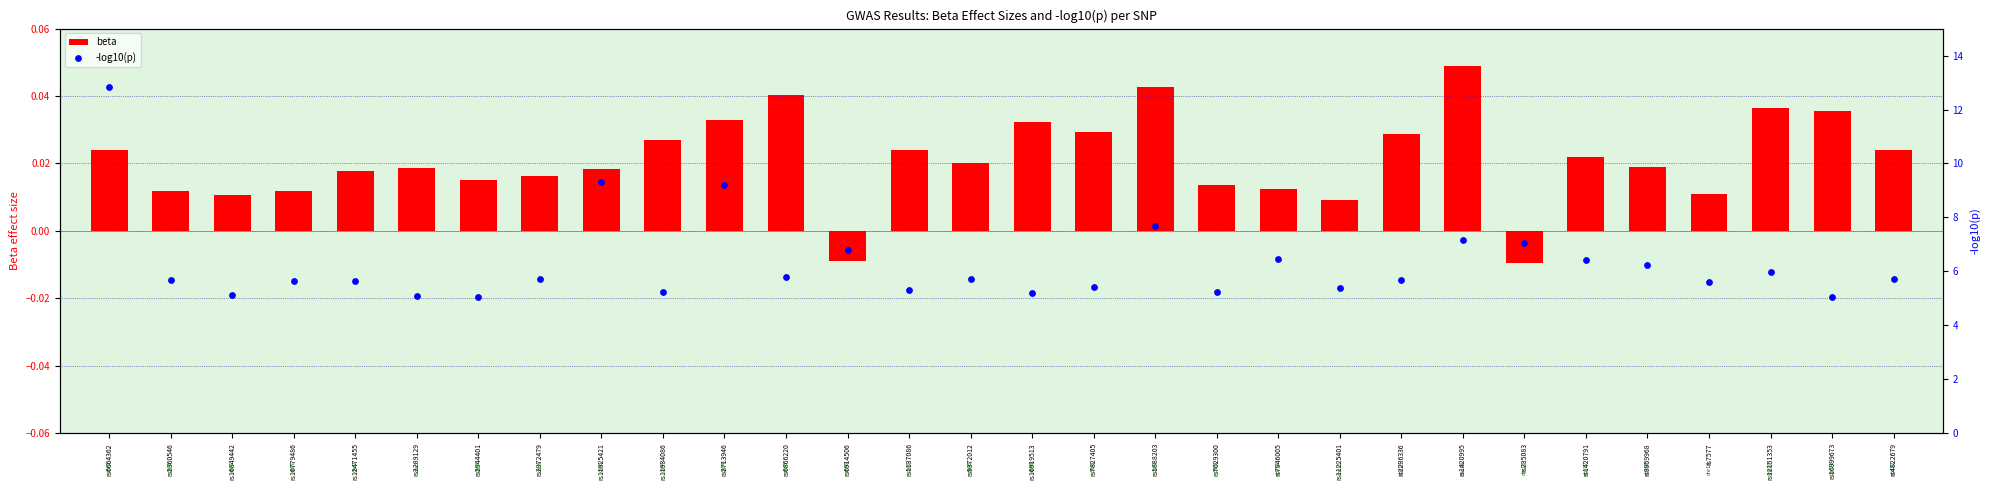

What are all the series names shown in the legend?

beta, -log10(p)